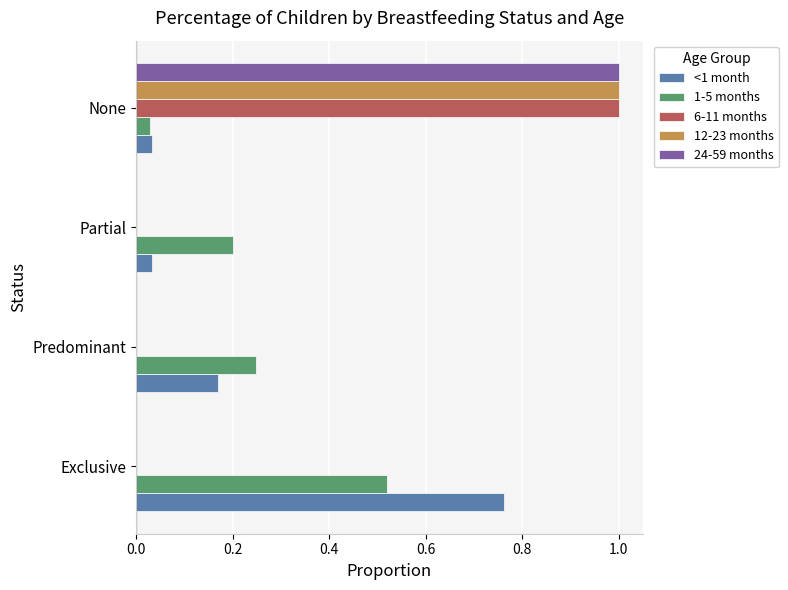

At which category is the sum across all series the highest?

None